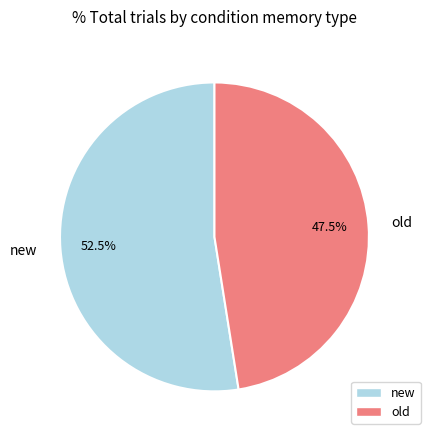

Is there a majority slice in this chart?

Yes